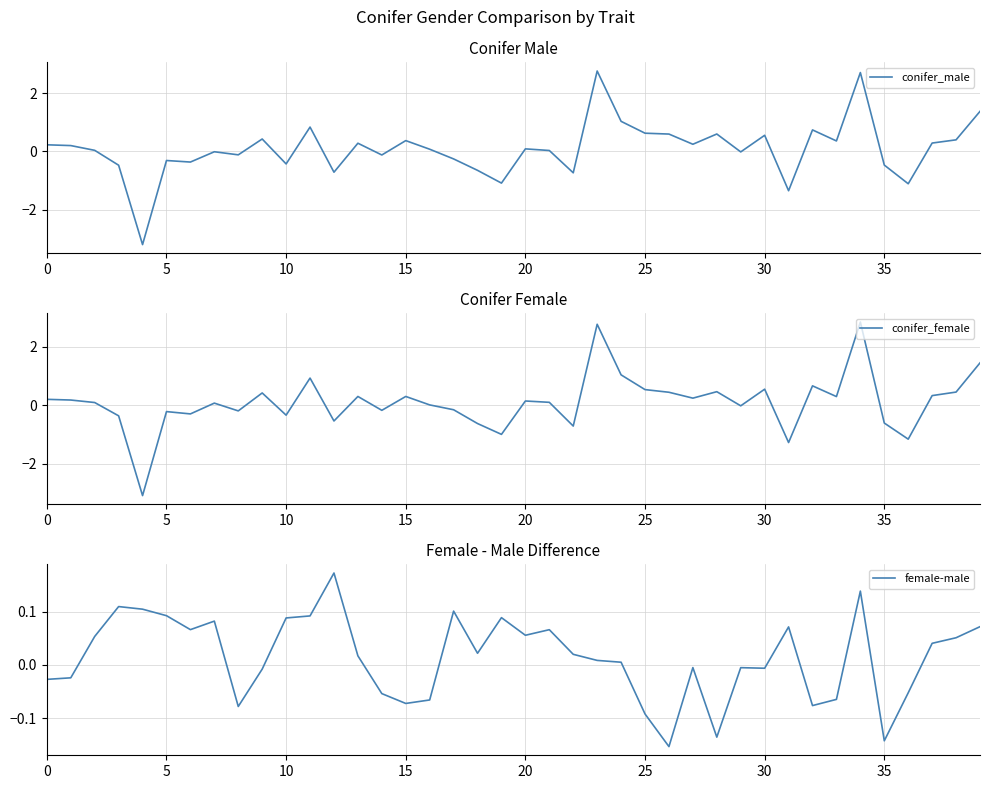

Which series has the largest range (max minus min)?

conifer_male